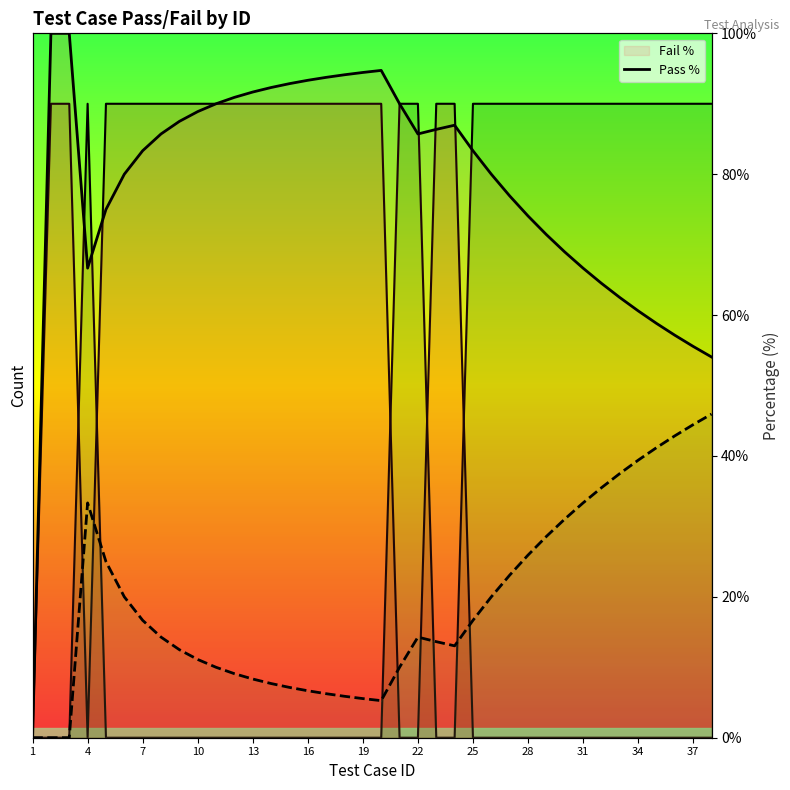

What is the spread (max minus min) of values at 30?

34.2